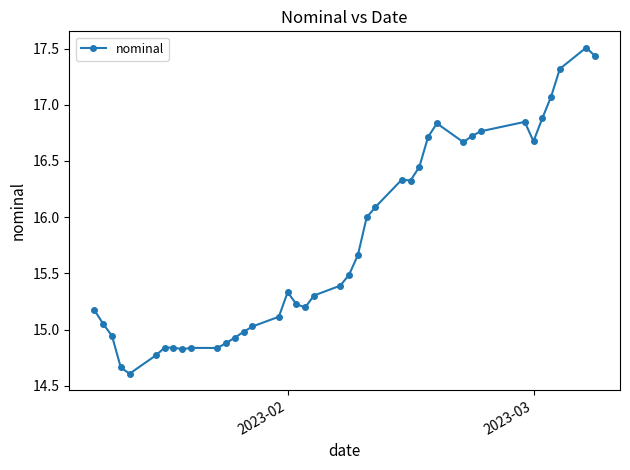

How many data points are less than 15?

12